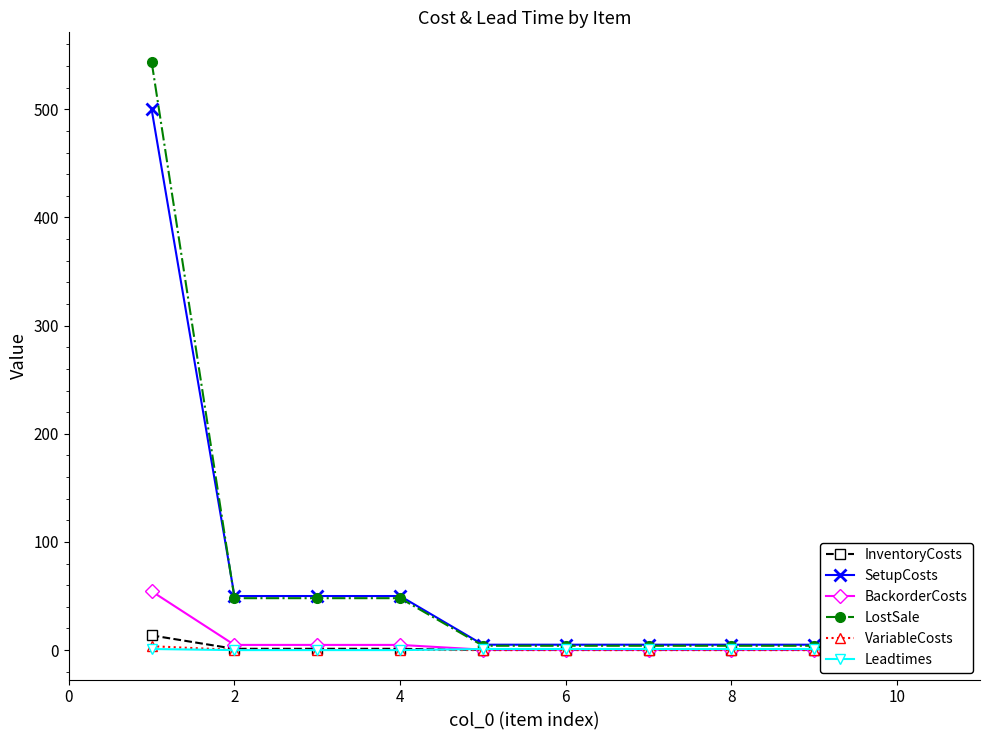

Is it true that BackorderCosts equals 0.5 at 8?

False